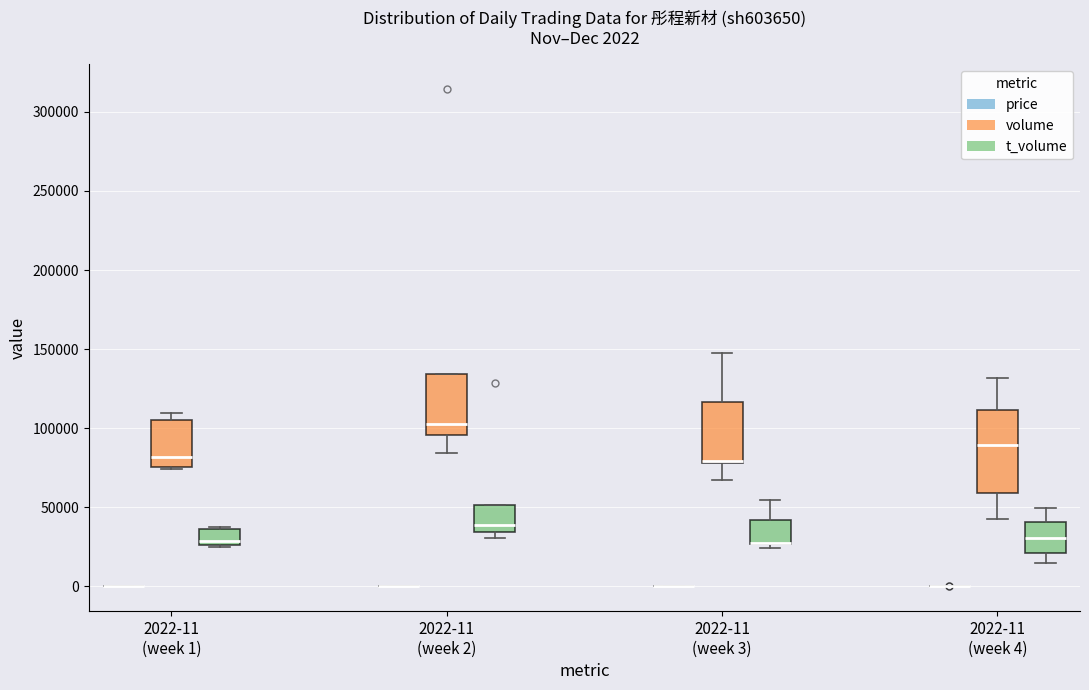

Which box is the tallest, from its lower edge to its upper edge?

2022-11 (week 4) (volume)